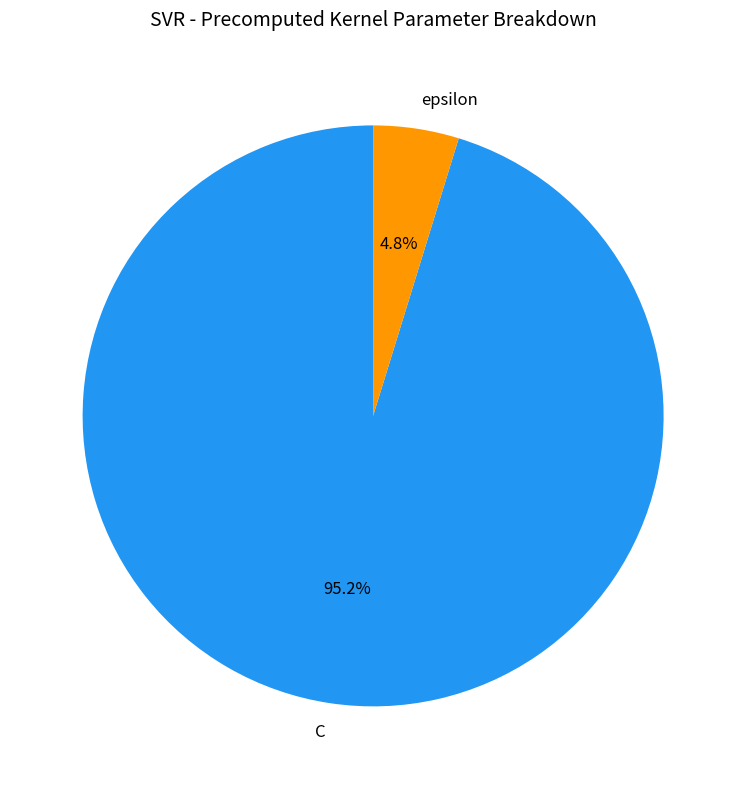

What percentage is the epsilon slice, to the nearest percent?

5%